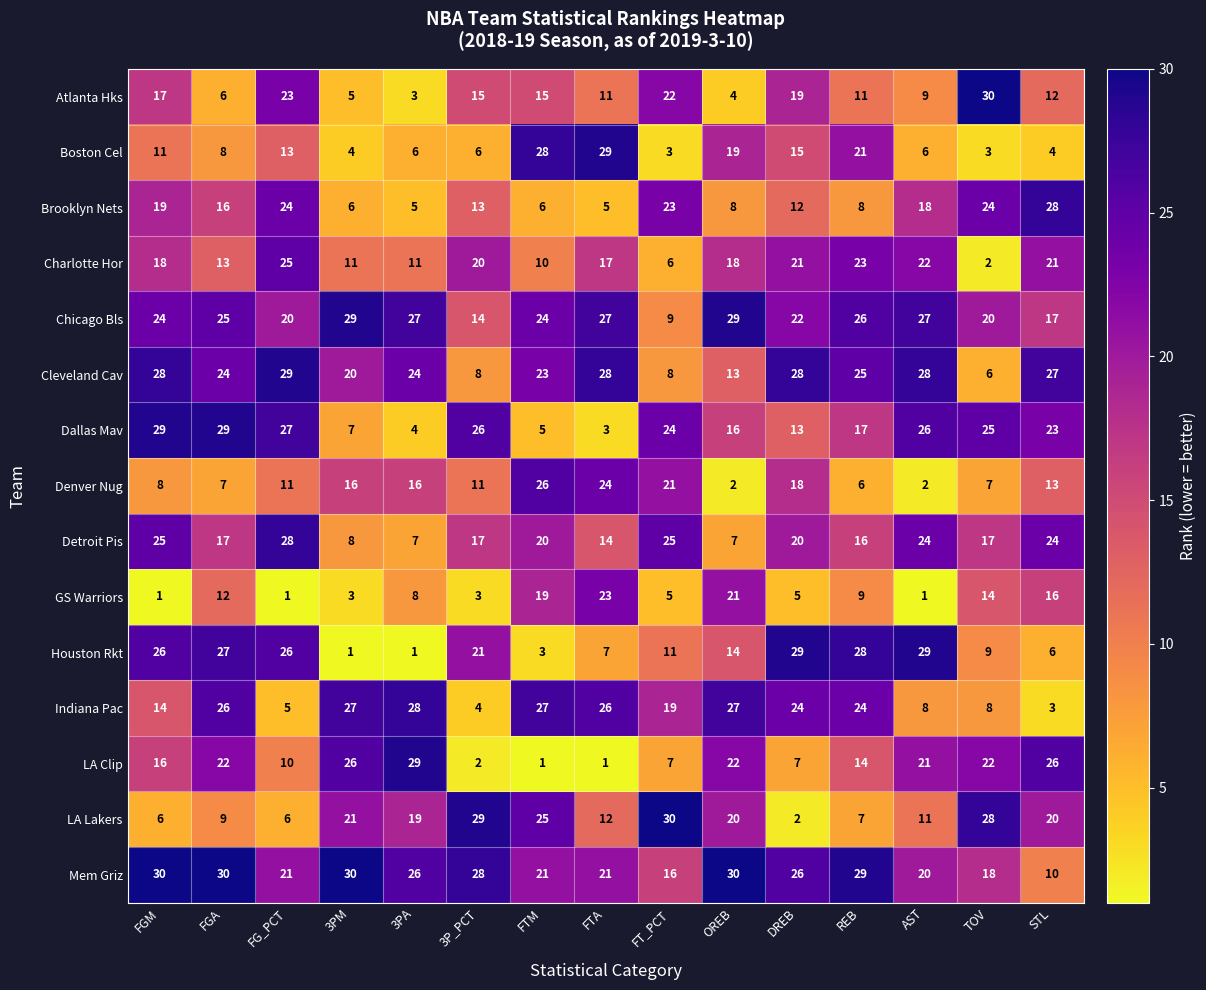

Rank the series at FTM from highest to lowest value.

Boston Cel, Indiana Pac, Denver Nug, LA Lakers, Chicago Bls, Cleveland Cav, Mem Griz, Detroit Pis, GS Warriors, Atlanta Hks, Charlotte Hor, Brooklyn Nets, Dallas Mav, Houston Rkt, LA Clip